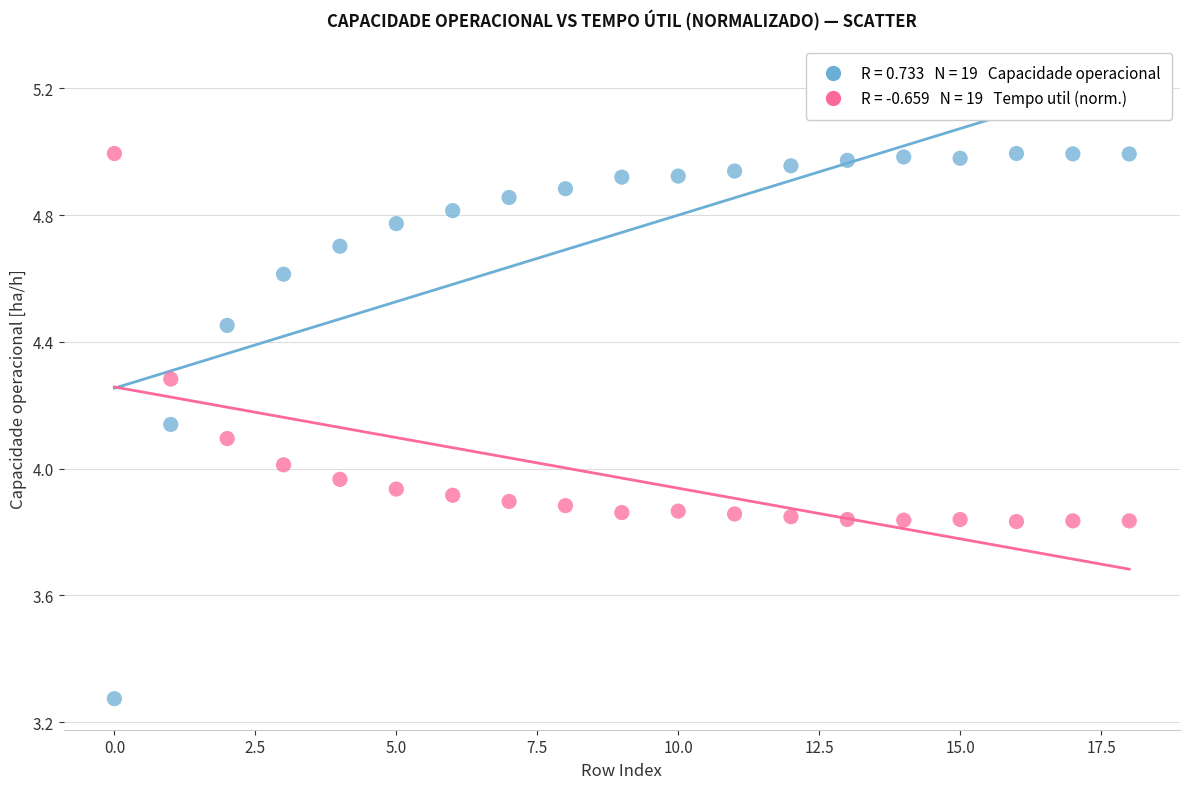

Across all data points, what is the range of Y values (max minus min)?

1.7